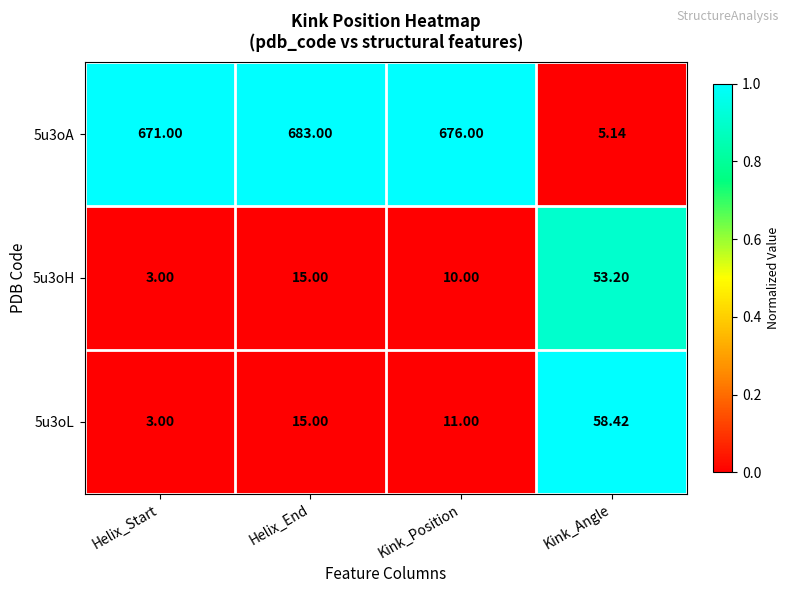

Between Helix_Start and Kink_Position, which series saw the biggest shift?

5u3oL